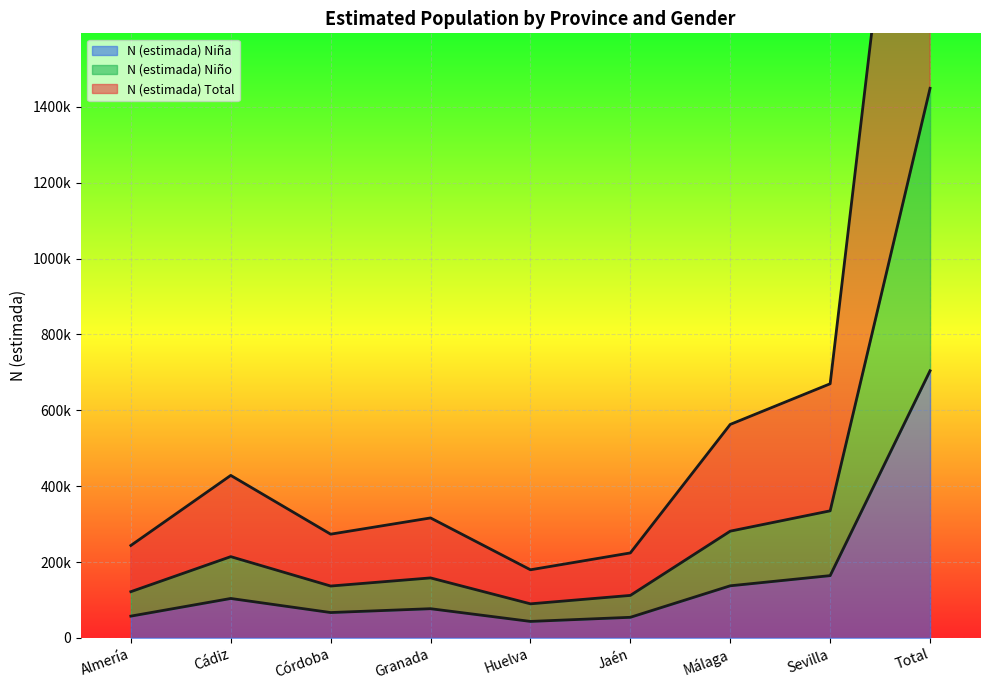

List the labels in order of N (estimada) Niño value, smallest first.

Huelva, Jaén, Almería, Córdoba, Granada, Cádiz, Málaga, Sevilla, Total